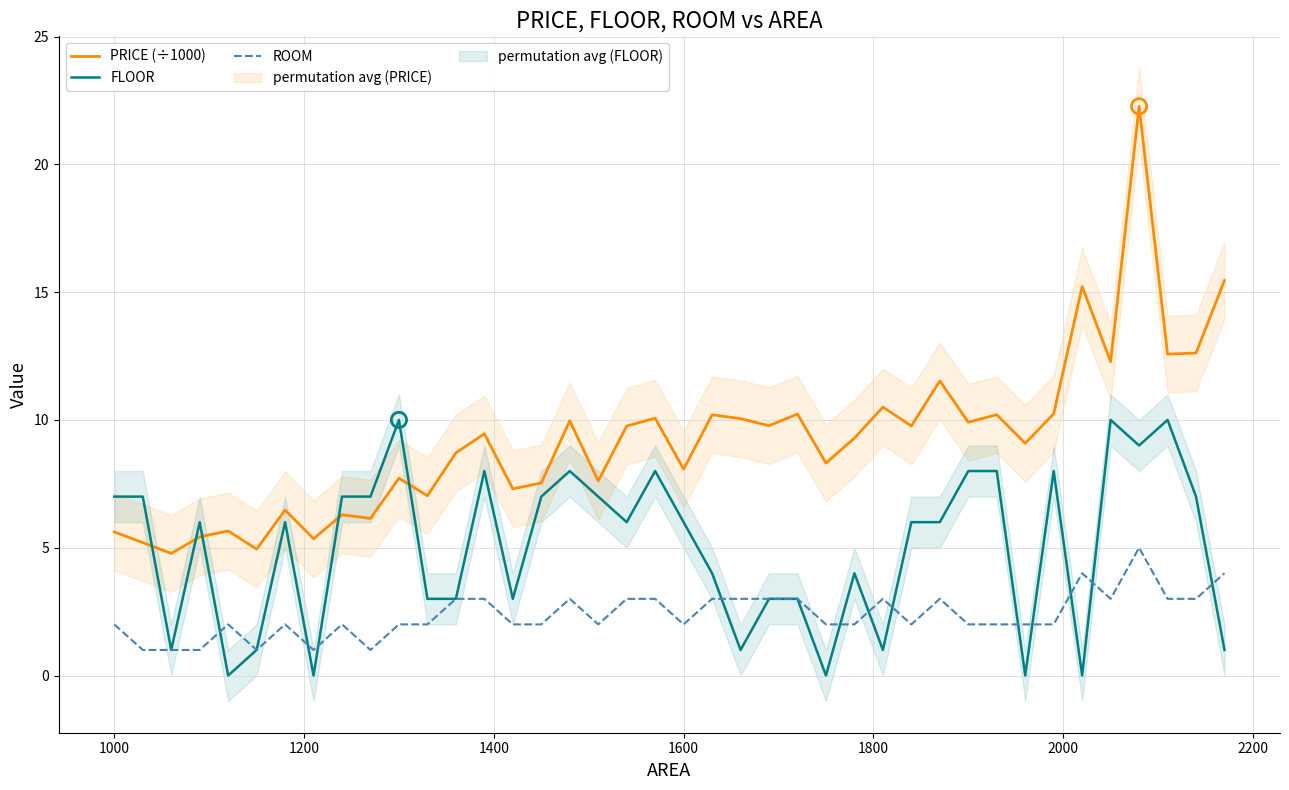

True or false: PRICE (÷1000) and ROOM cross at least once.

False